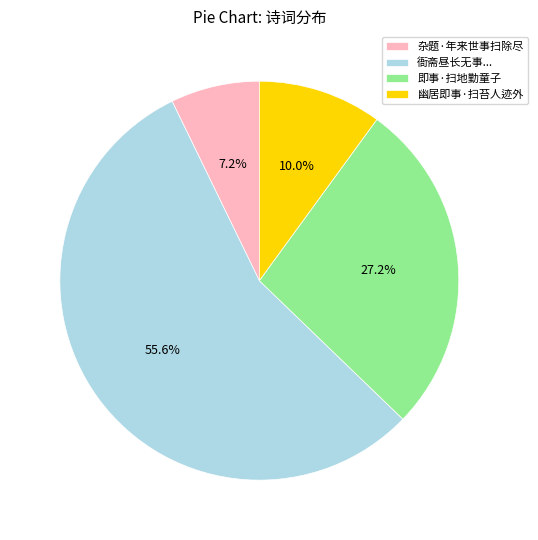

Which category has the smallest portion of the pie?

杂题·年来世事扫除尽